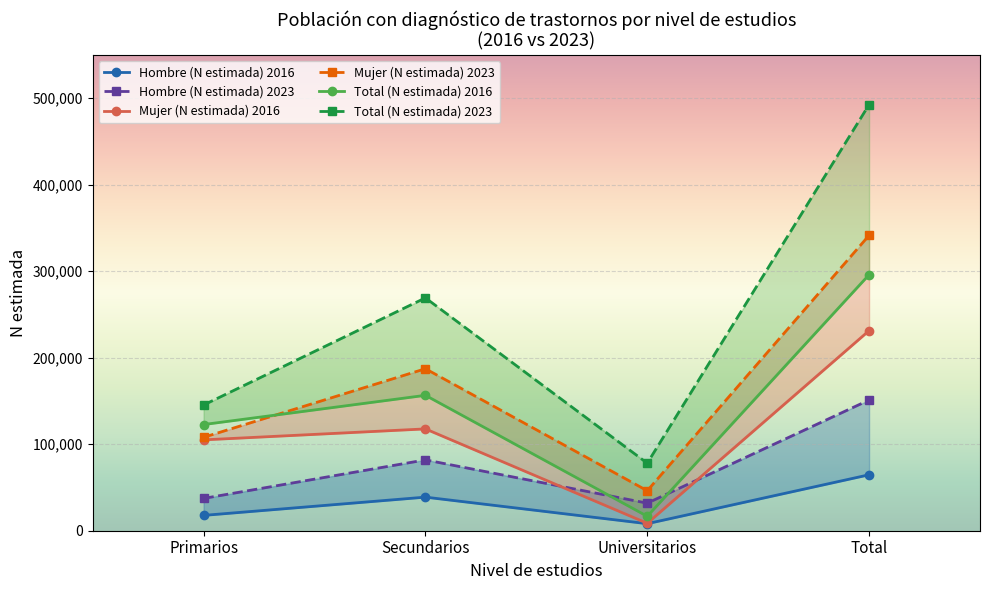

Between Primarios and Secundarios, which series saw the biggest shift?

Total (N estimada) 2023